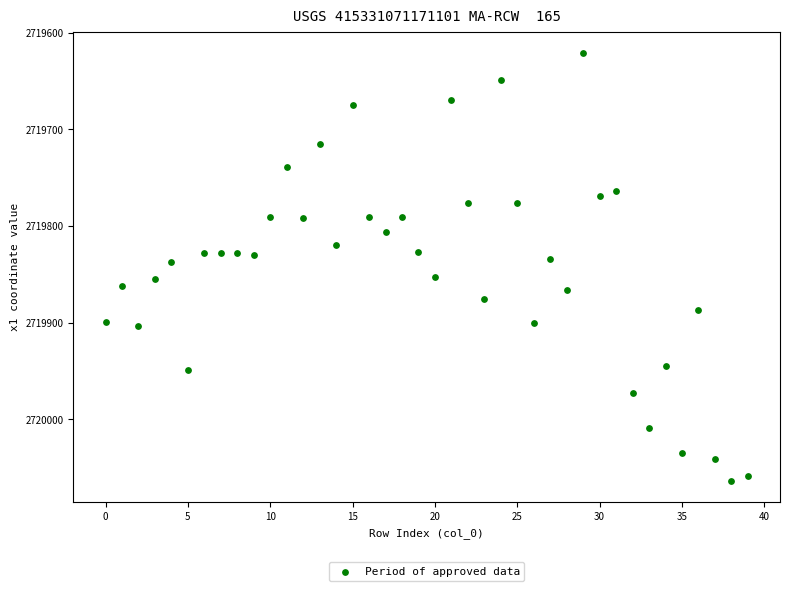

What is the range of Y values (max minus min)?

442.1